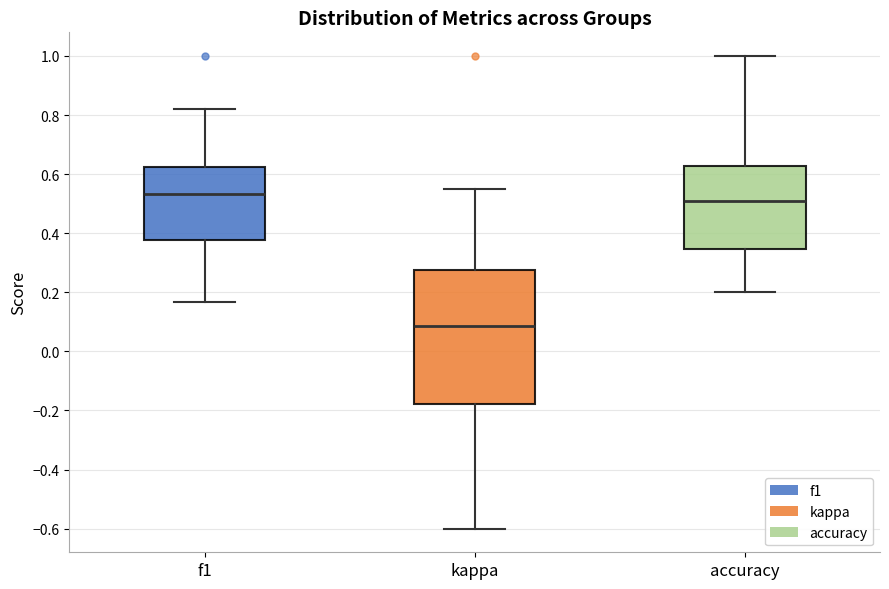

Comparing the boxes themselves (not the whiskers), which one is the tallest?

kappa